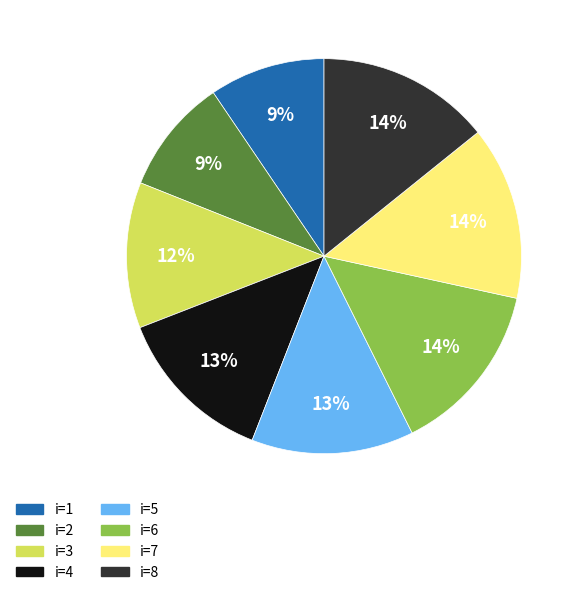

Is there a majority slice in this chart?

No